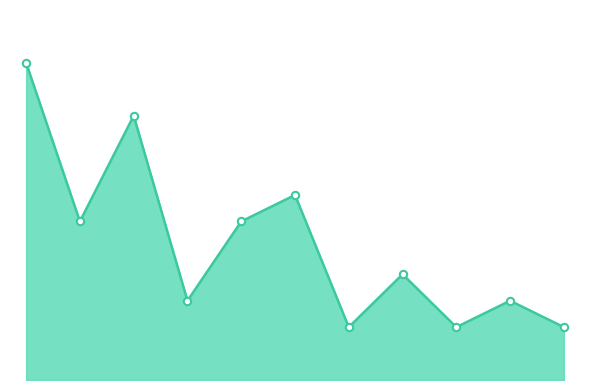

Does the chart have visible grid lines?

No